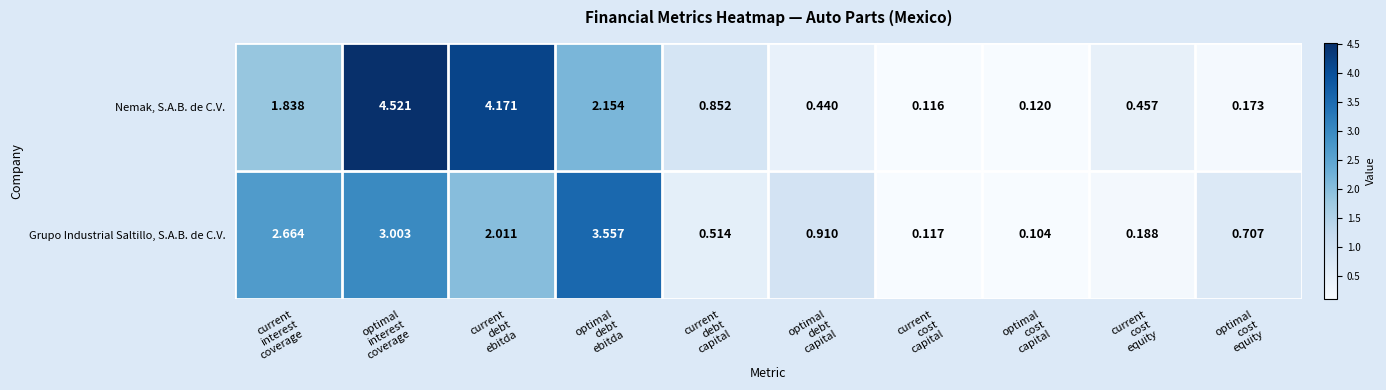

What is the total value across all series at optimal
interest
coverage?

7.5